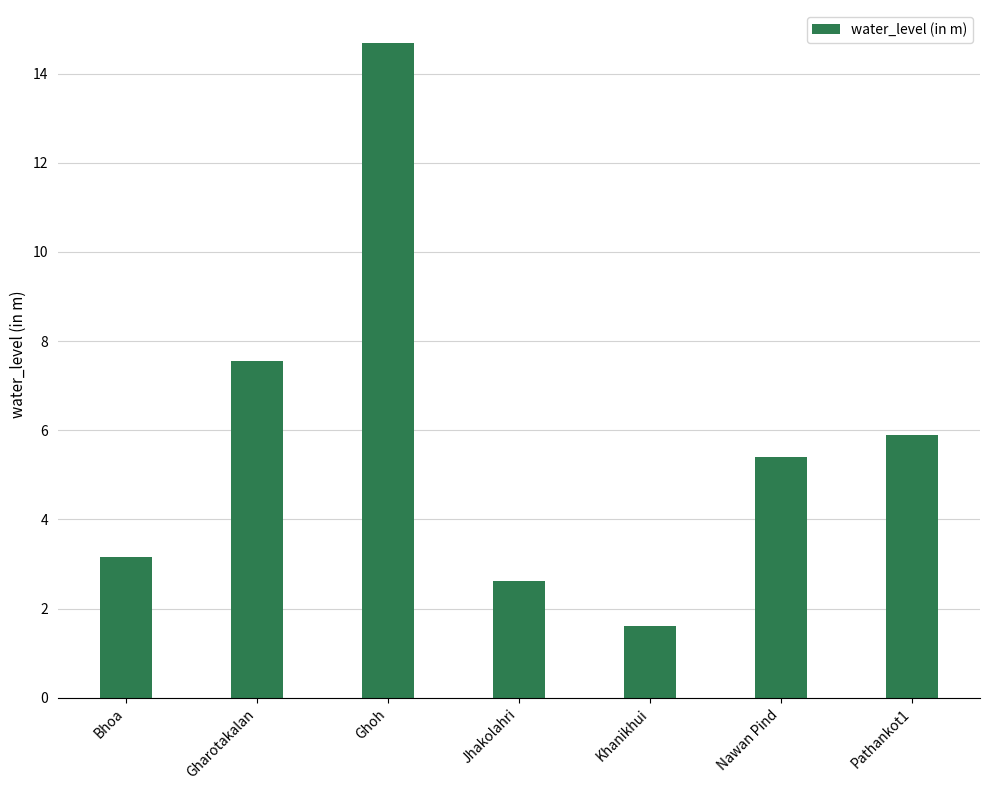

Approximately how many times larger is the value at Jhakolahri compared to Nawan Pind?

0.5